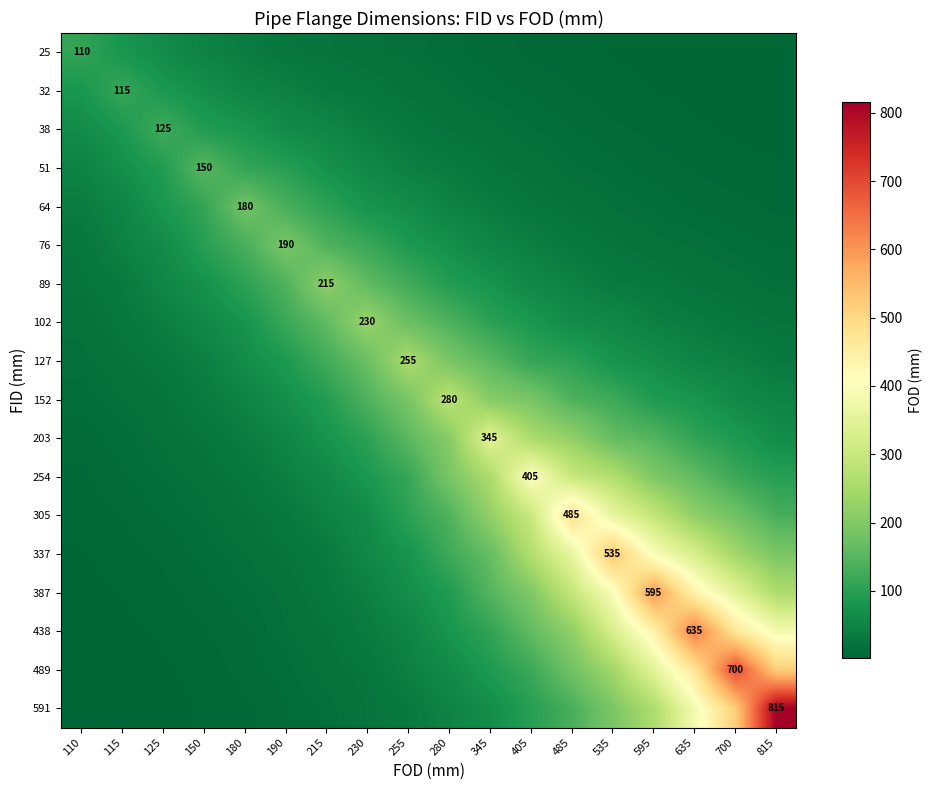

What is the maximum value shown in the chart?

815.0